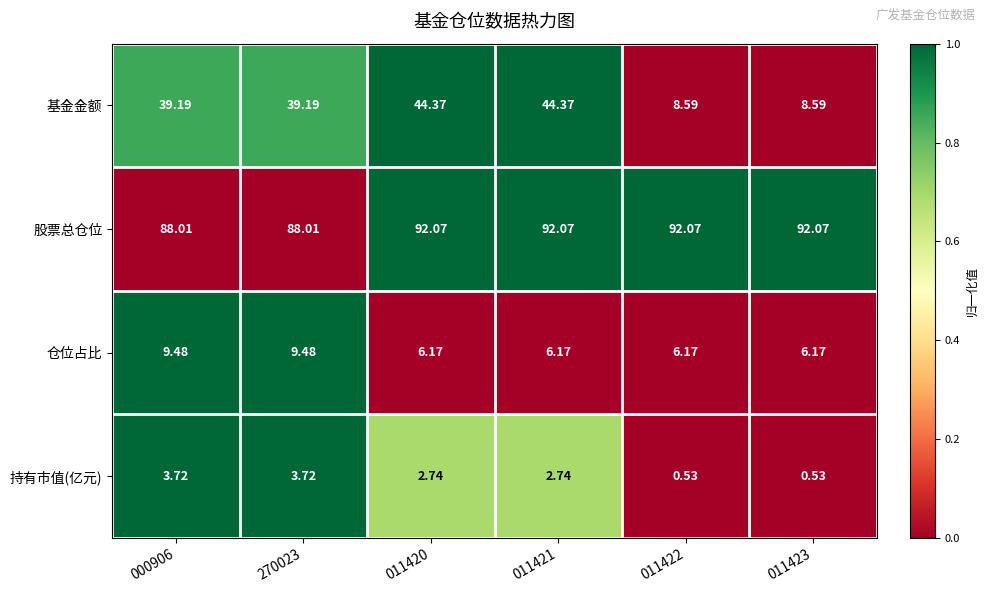

Which series has the largest total across all categories?

股票总仓位